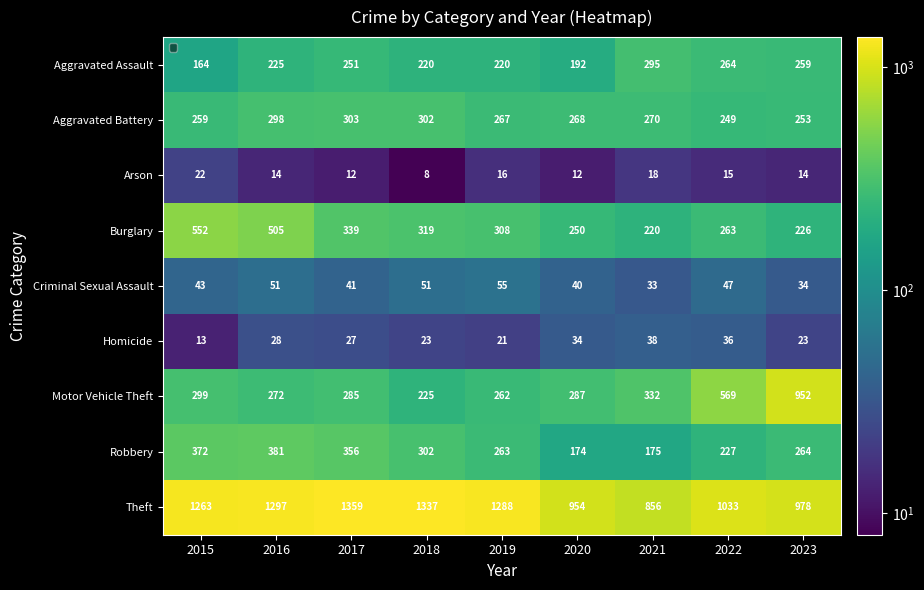

At which category is the sum across all series the highest?

2016